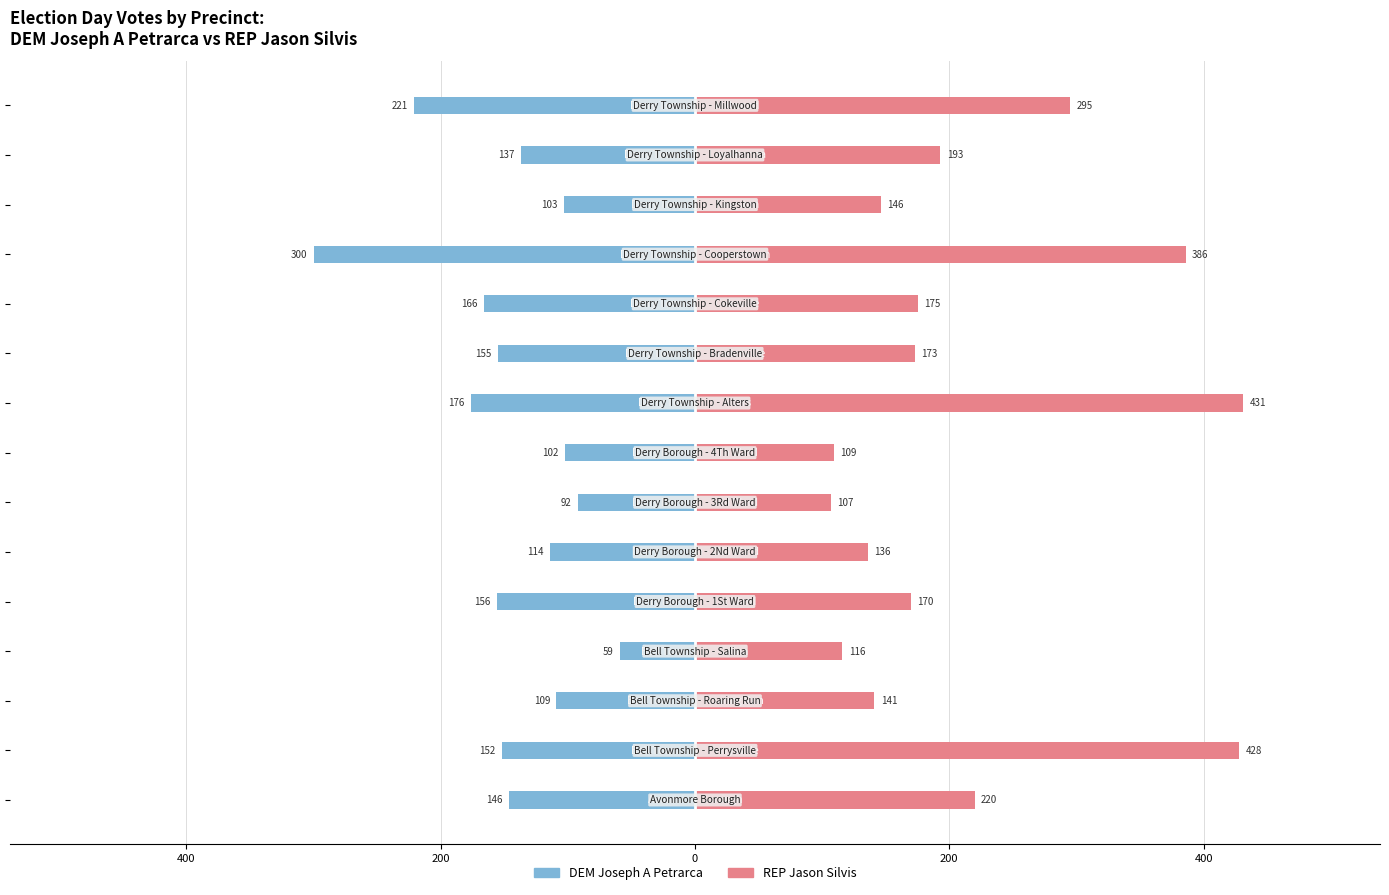

Reading left to right, extract all data points from this chart.

DEM Joseph A Petrarca: -146	-152	-109	-59	-156	-114	-92	-102	-176	-155	-166	-300	-103	-137	-221
REP Jason Silvis: 220	428	141	116	170	136	107	109	431	173	175	386	146	193	295